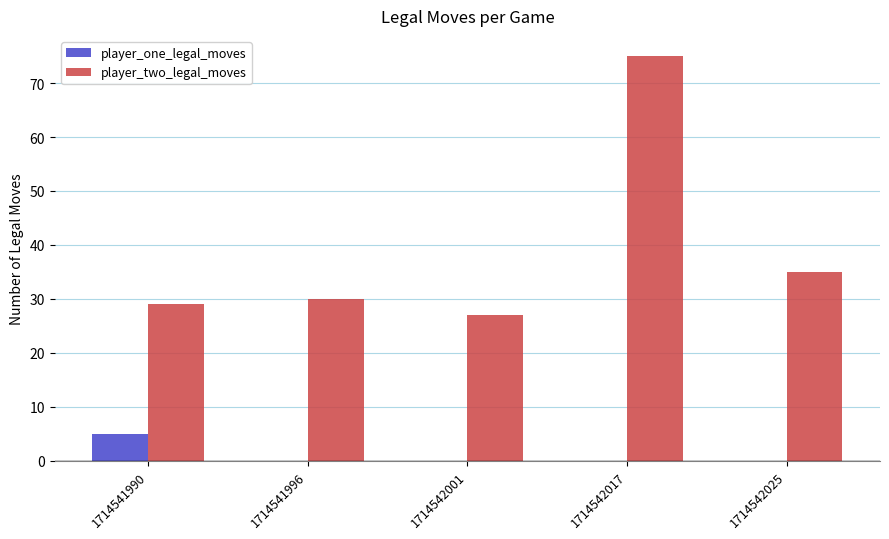

Are the bars grouped side by side (vs. stacked)?

Yes